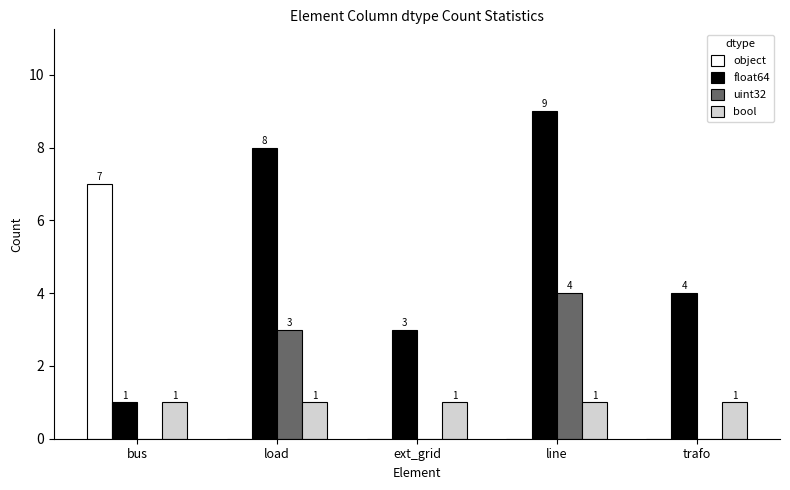

Which category has the highest value across all series?

line